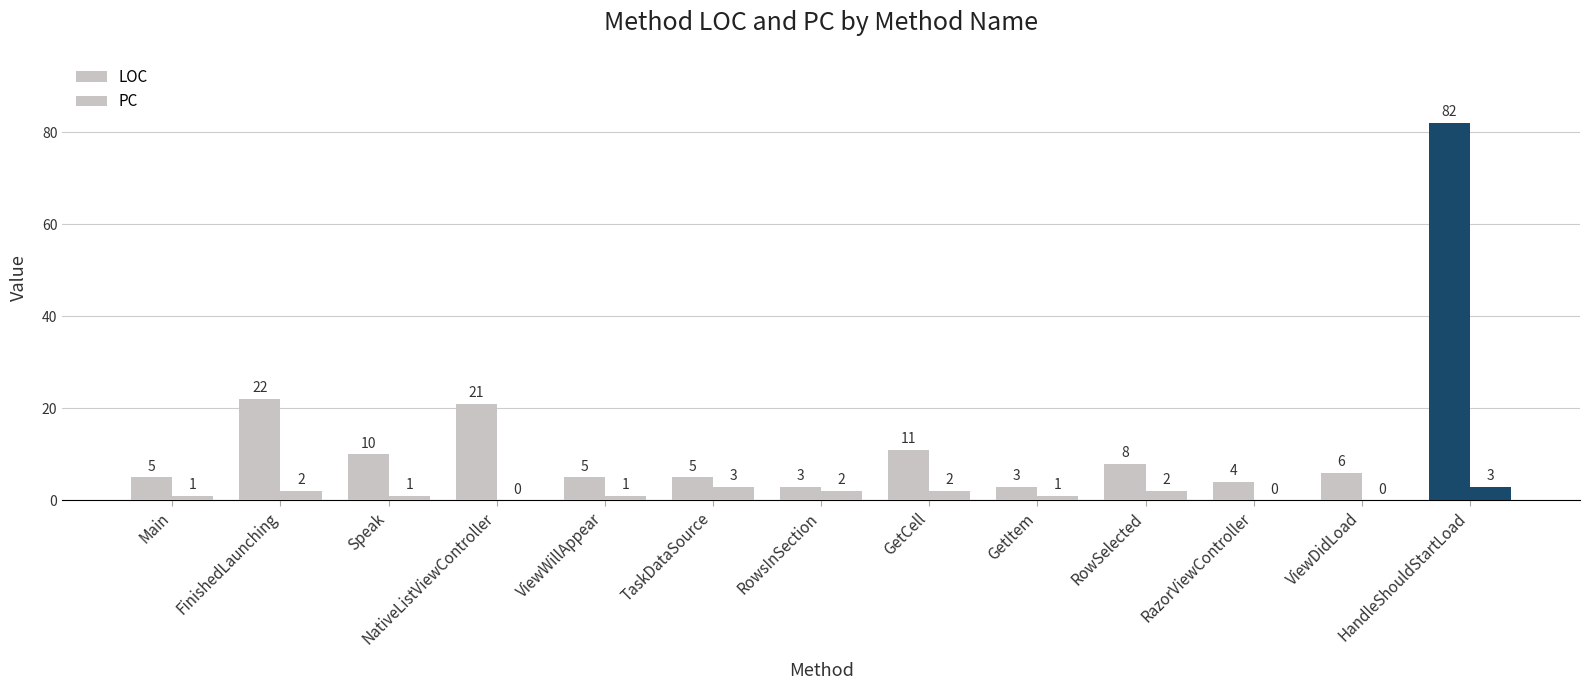

What is the total value across all series at TaskDataSource?

8